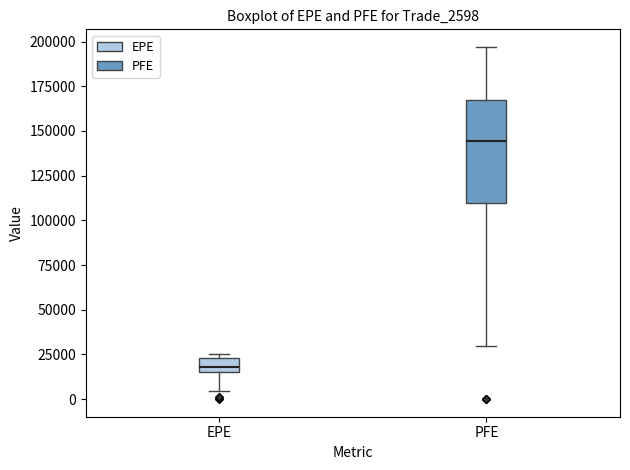

Reading left to right, transcribe this box plot: for each box, give where its median line is, the range the box spans, and where its two whiskers end, as read against the y-axis. The values are not printed on the chart, so give them approximately, as read against the axis.

EPE: median 20000, box 15000 to 25000, whiskers 5000 to 25000 (just above the box's upper edge)
PFE: median 145000, box 110000 to 165000, whiskers 30000 to 195000